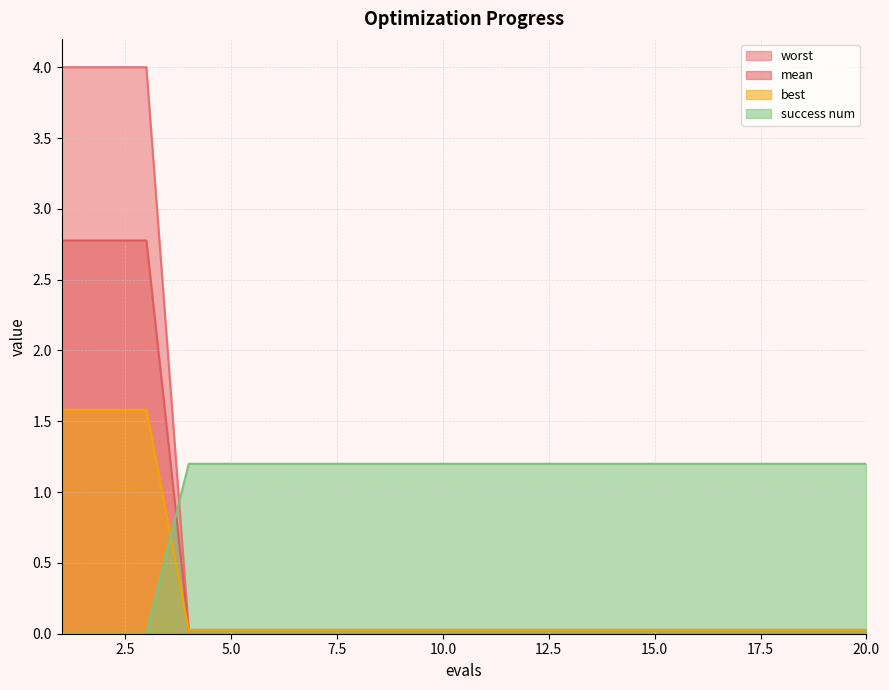

Between 16 and 13, which is larger?

16